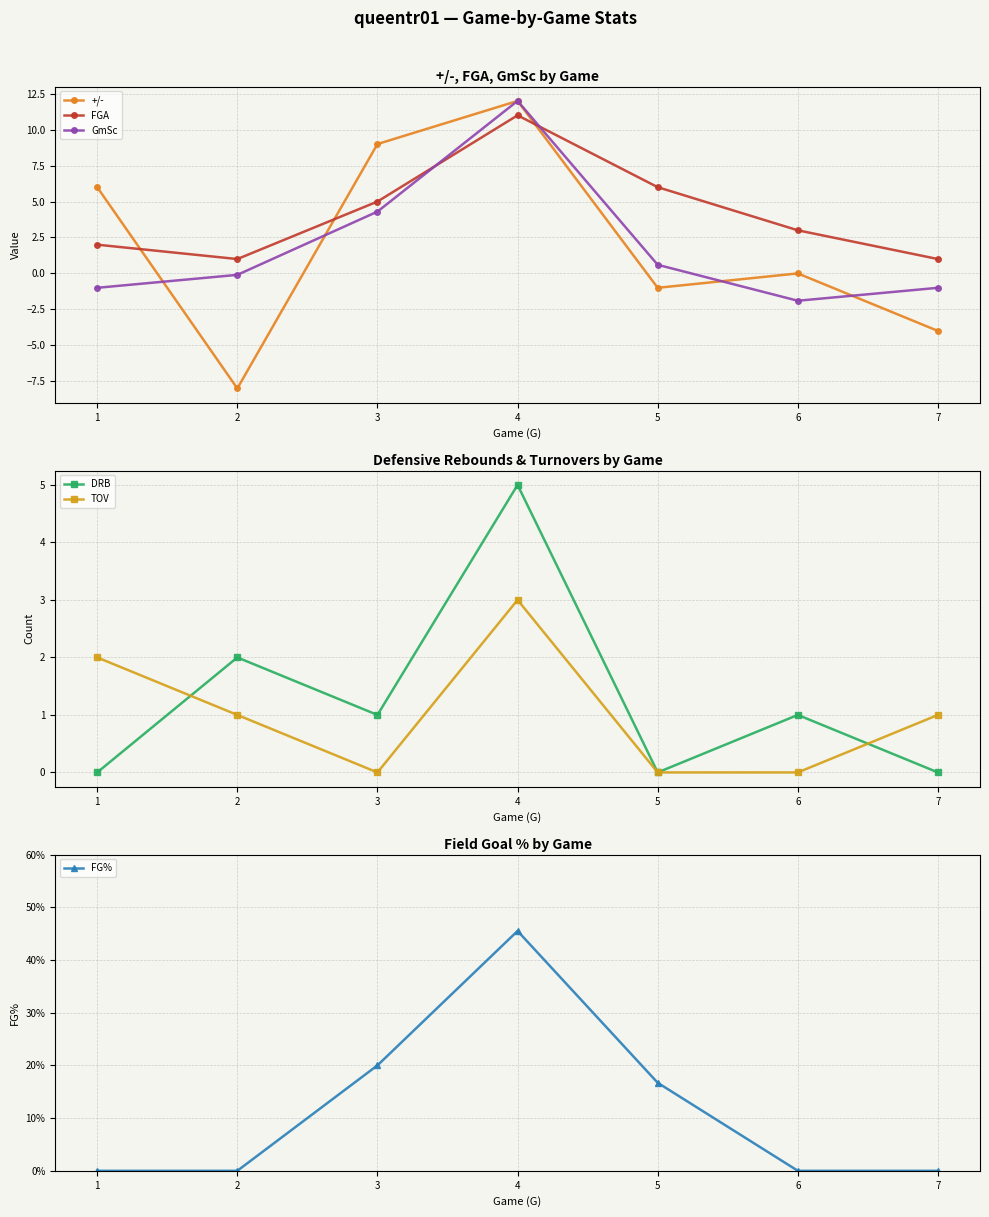

How many lines are shown in the chart?

6